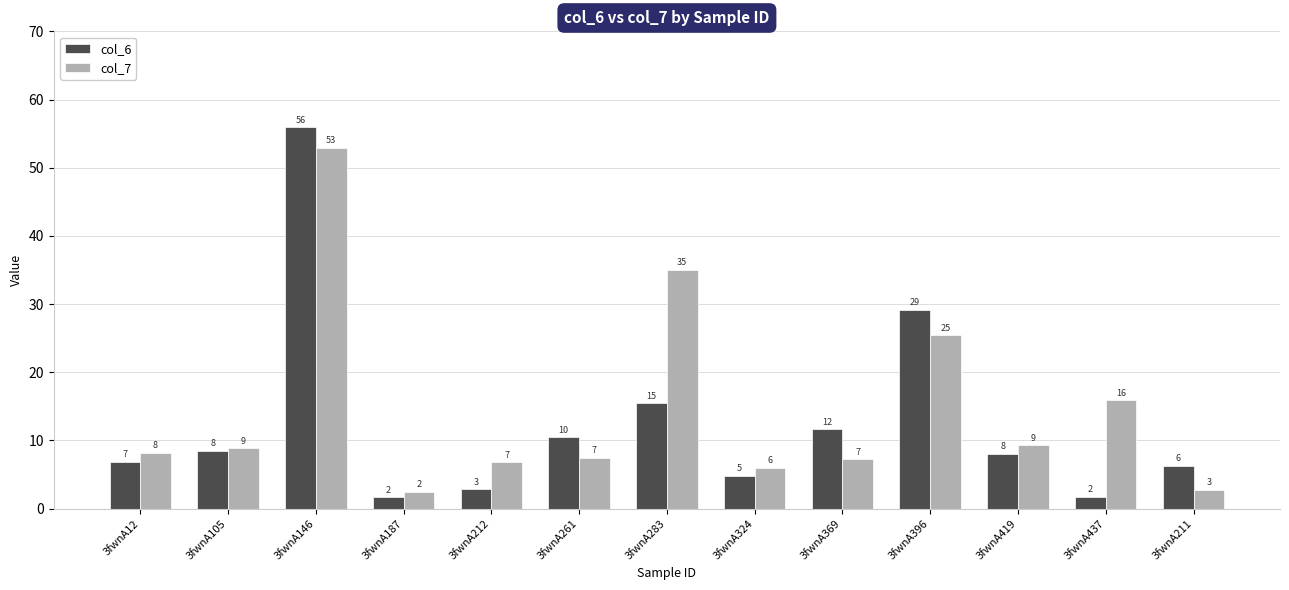

What is the total value across all series at 3fwnA146?

108.8